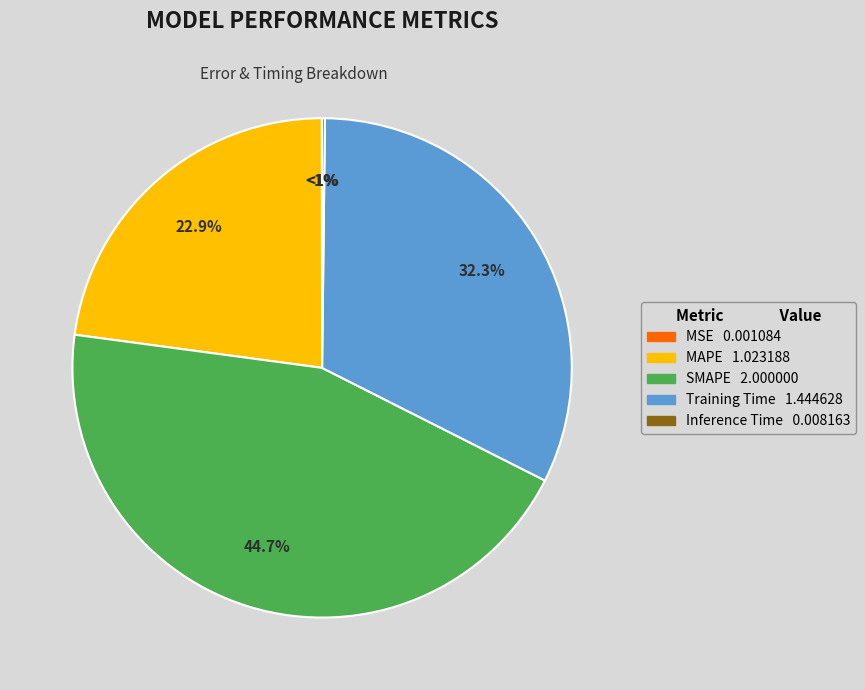

Combined, what portion of the pie is MAPE and SMAPE?

67.5%